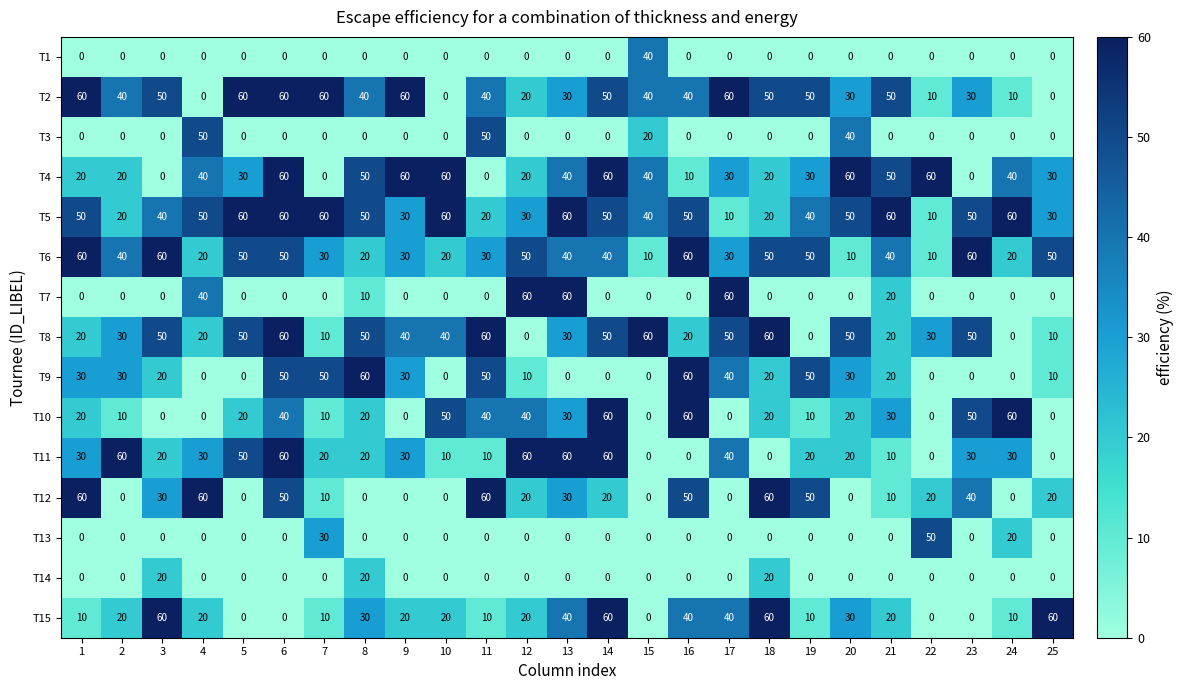

What is the total value across all series at 4?

330